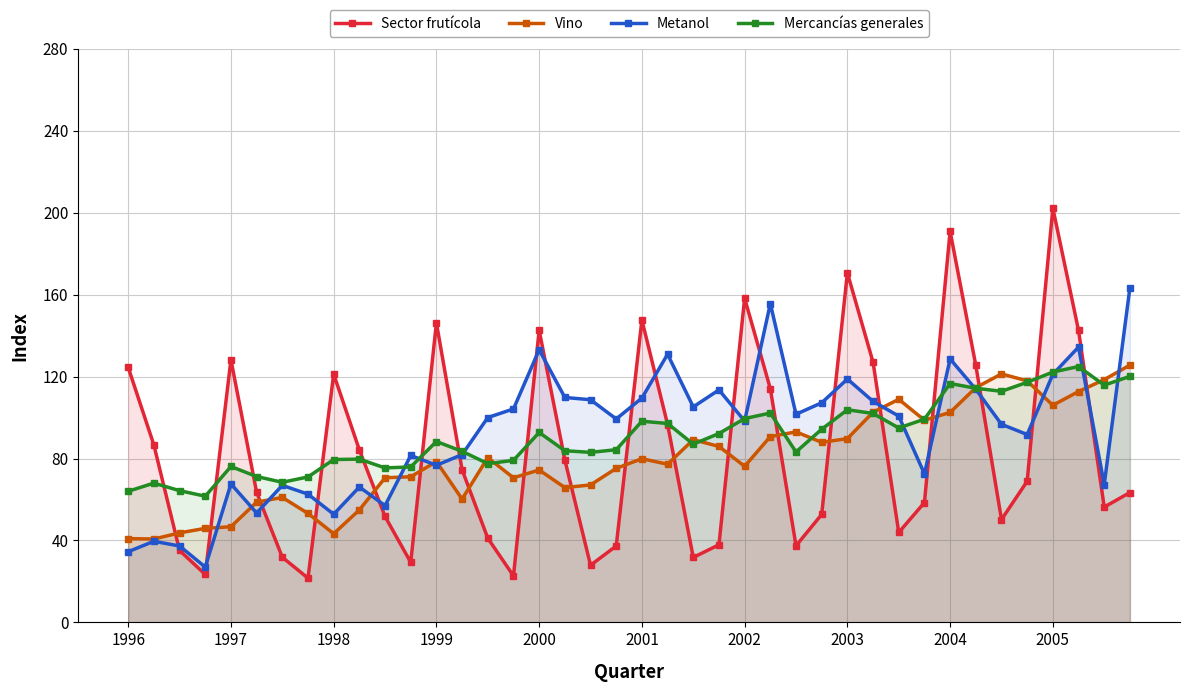

Rank the series at 19 from lowest to highest value.

Sector frutícola, Vino, Mercancías generales, Metanol